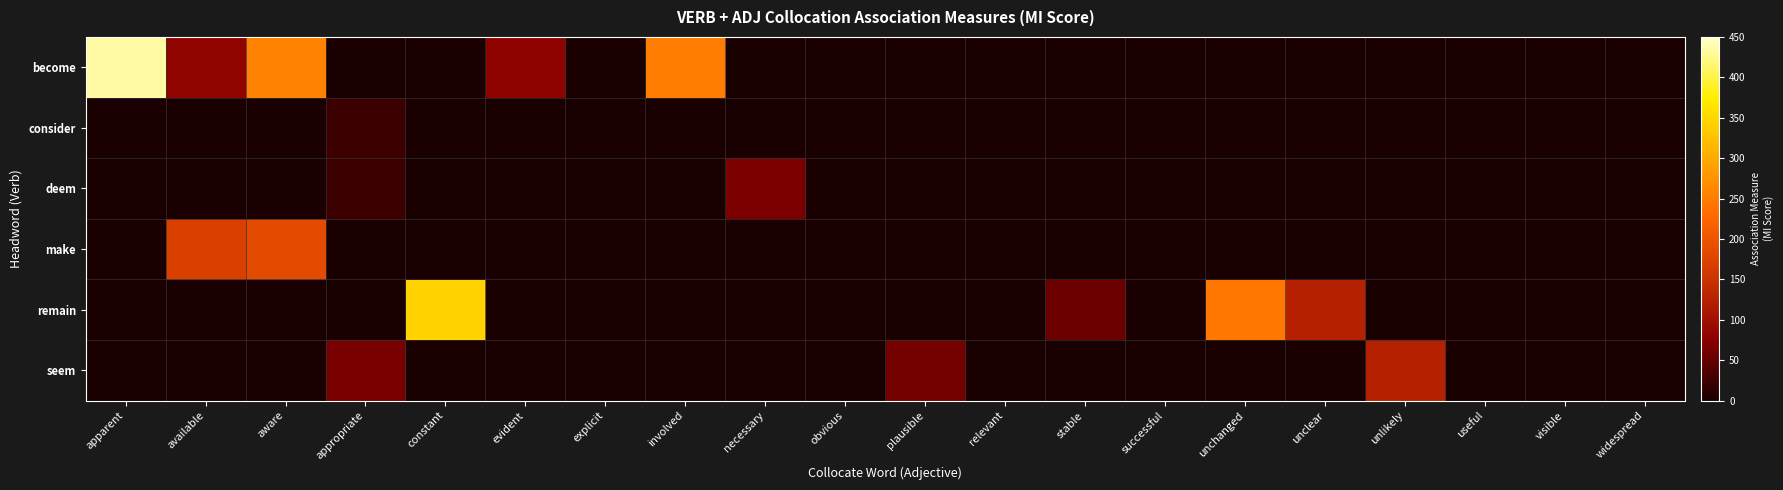

Which series has the largest total across all categories?

become